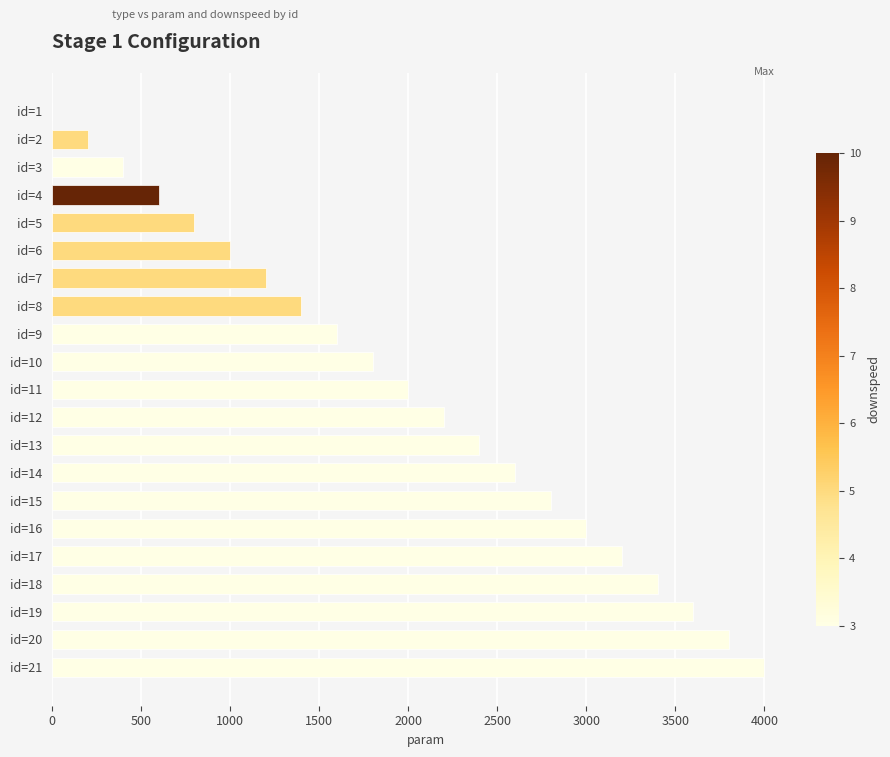

What is the sum of all values?

42000